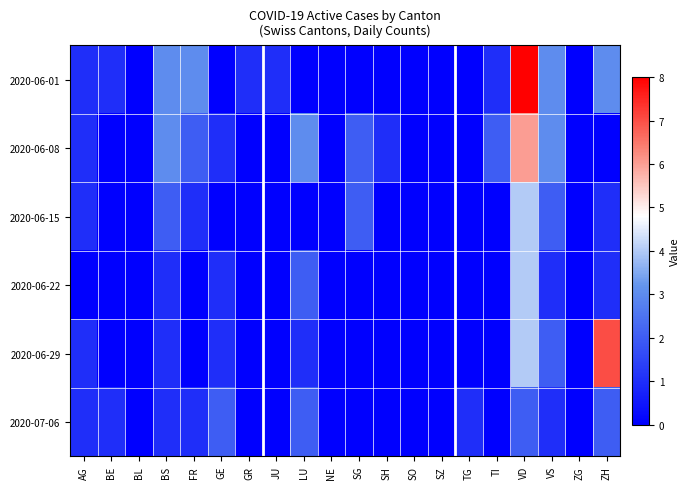

What is the total value across all series at TI?

3